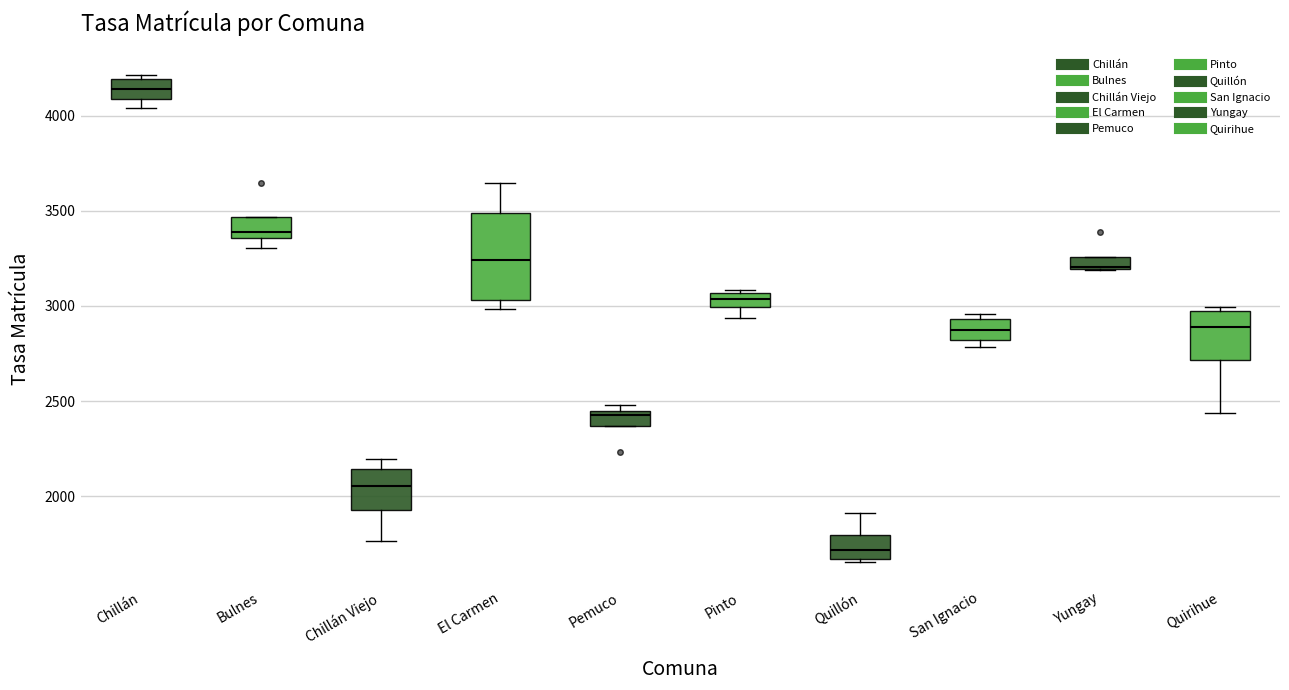

Where is the lower edge of the box for Chillán on the y-axis? The values are not printed on the chart, so give them approximately, as read against the axis.

4100